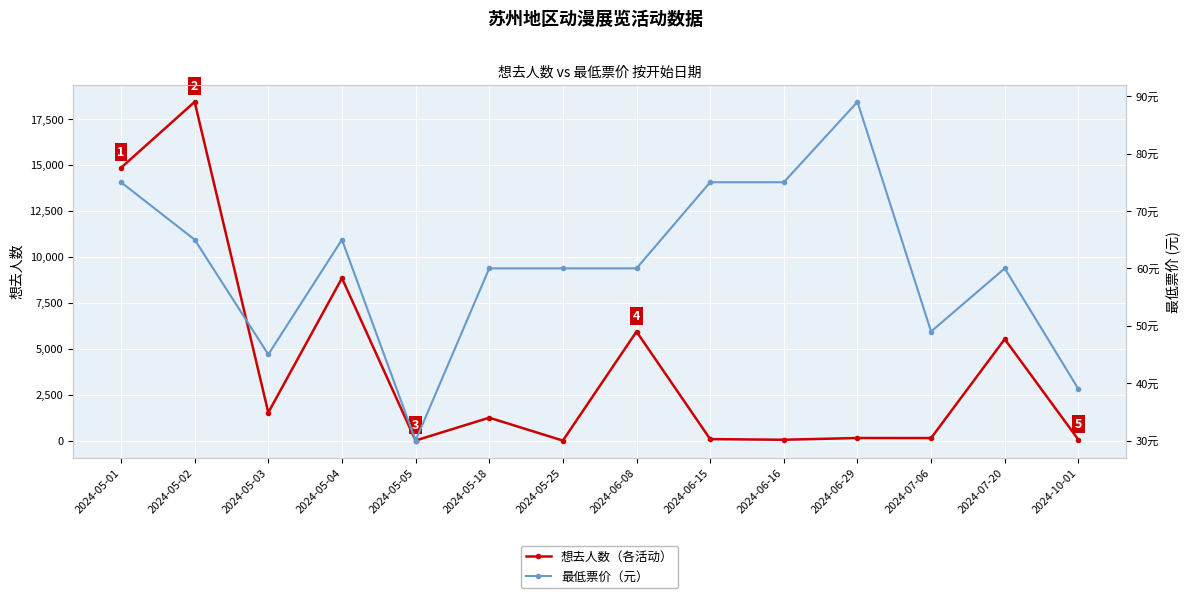

The 最低票价 (元) series shows 39 at 2024-10-01. True or false?

True